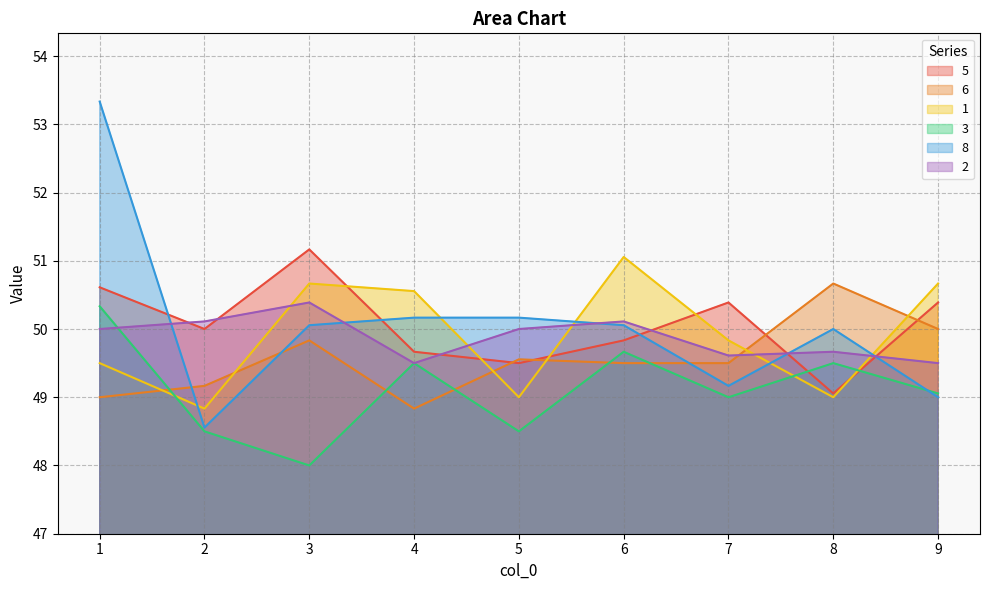

What is the spread (max minus min) of values at 5?

1.7